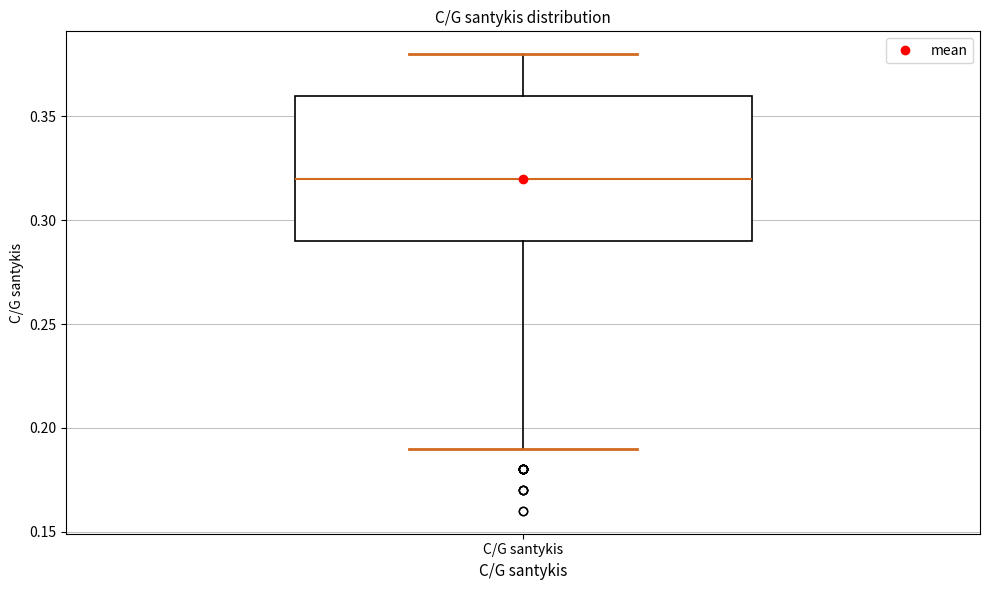

Transcribe this box plot: give where the median line is, the range the box spans, and where the two whiskers end, as read against the y-axis. The values are not printed on the chart, so give them approximately, as read against the axis.

median 0.32, box 0.29 to 0.36, whiskers 0.19 to 0.38